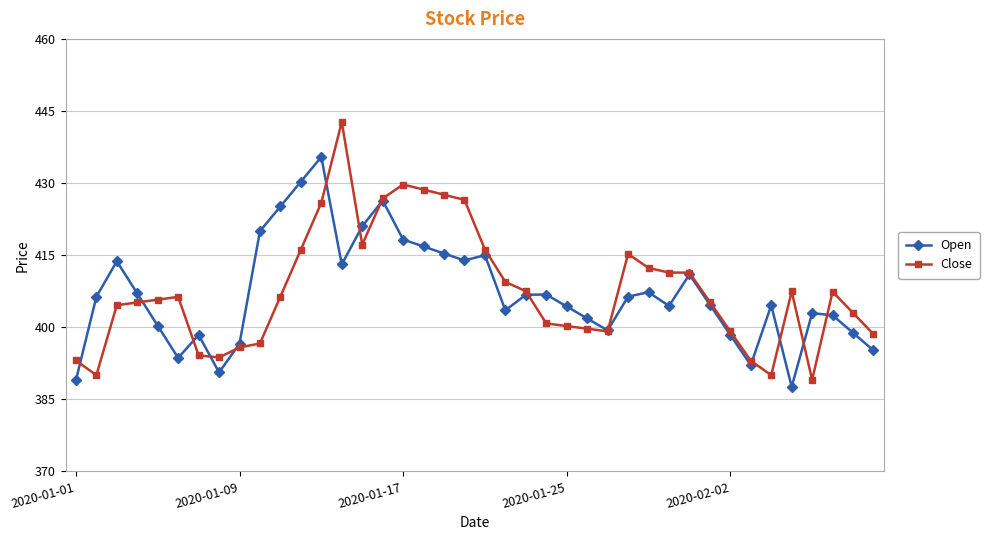

Rank the series by their maximum value, from lowest to highest.

Open, Close